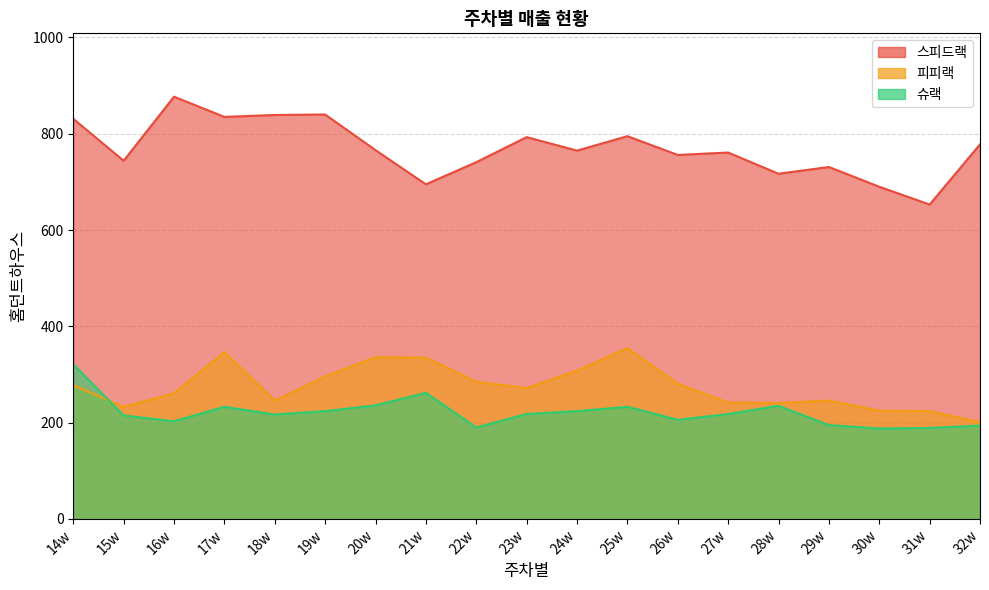

Between 23w and 30w, which series saw the biggest shift?

스피드랙